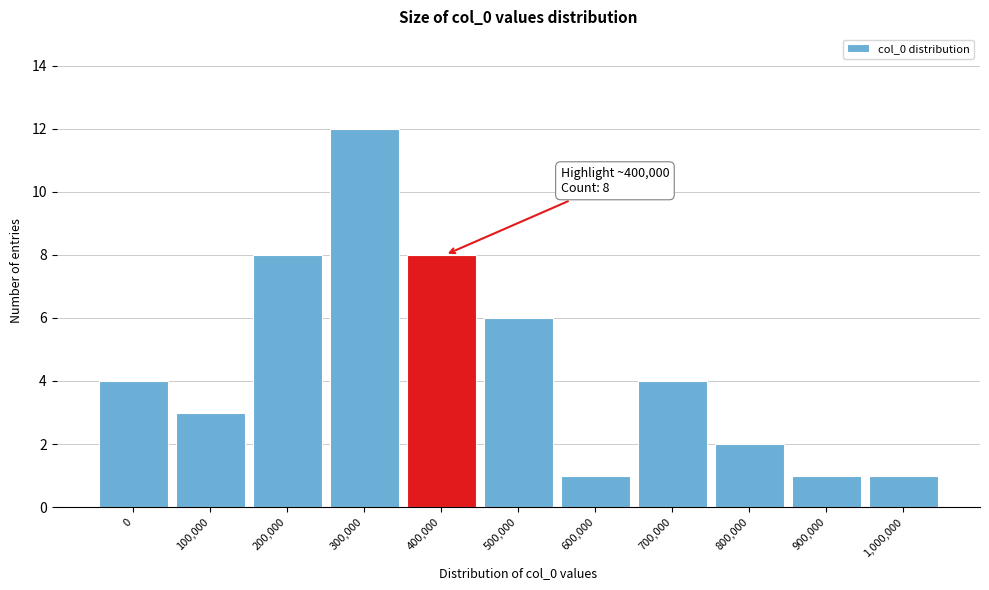

Reading right to left, extract all data points from this chart.

1	1	2	4	1	6	8	12	8	3	4